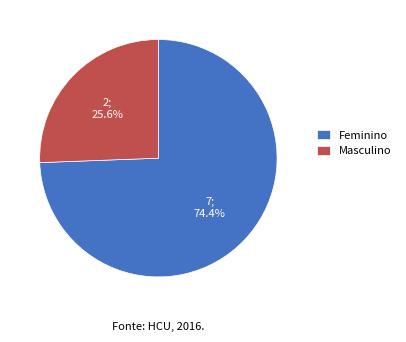

Combined, do Masculino and Feminino account for over 50%?

Yes